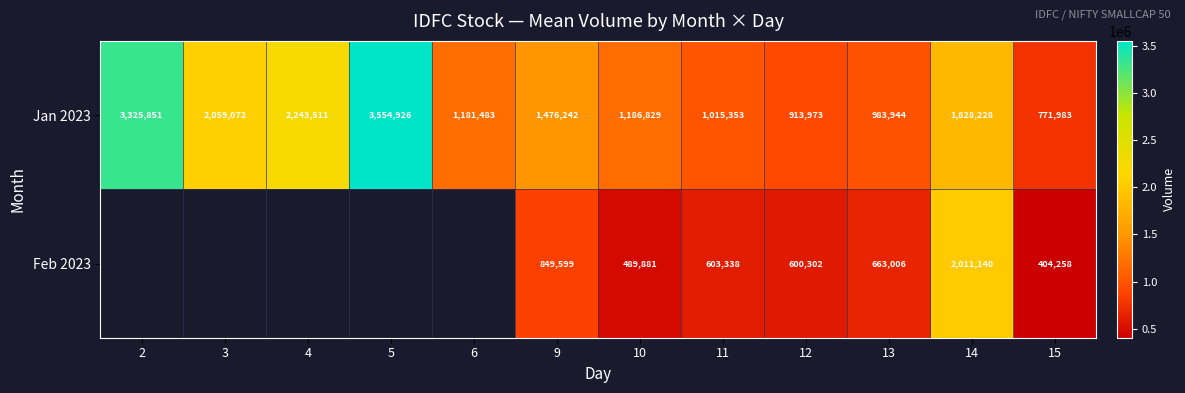

Is the value of Feb 2023 at 11 greater than the value of Jan 2023 at 10?

No